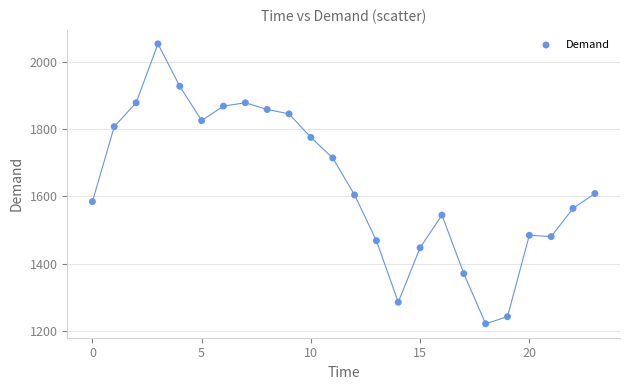

How many points are shown in the scatter plot?

24